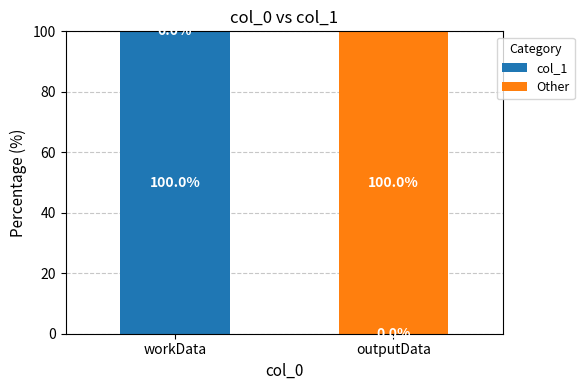

At which label does col_1 reach its peak?

workData